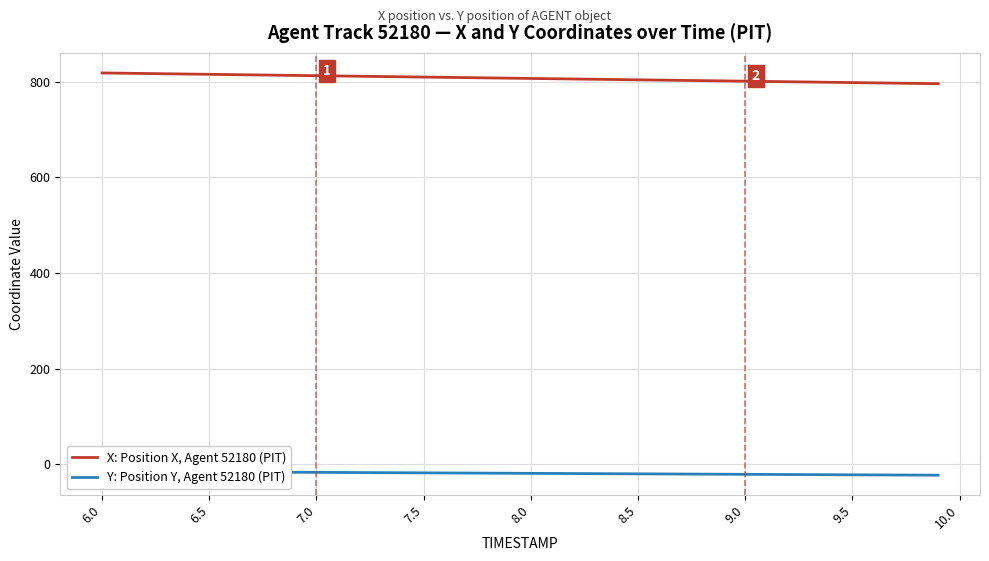

What is the highest value of the X: Position X, Agent 52180 (PIT) series?

818.3